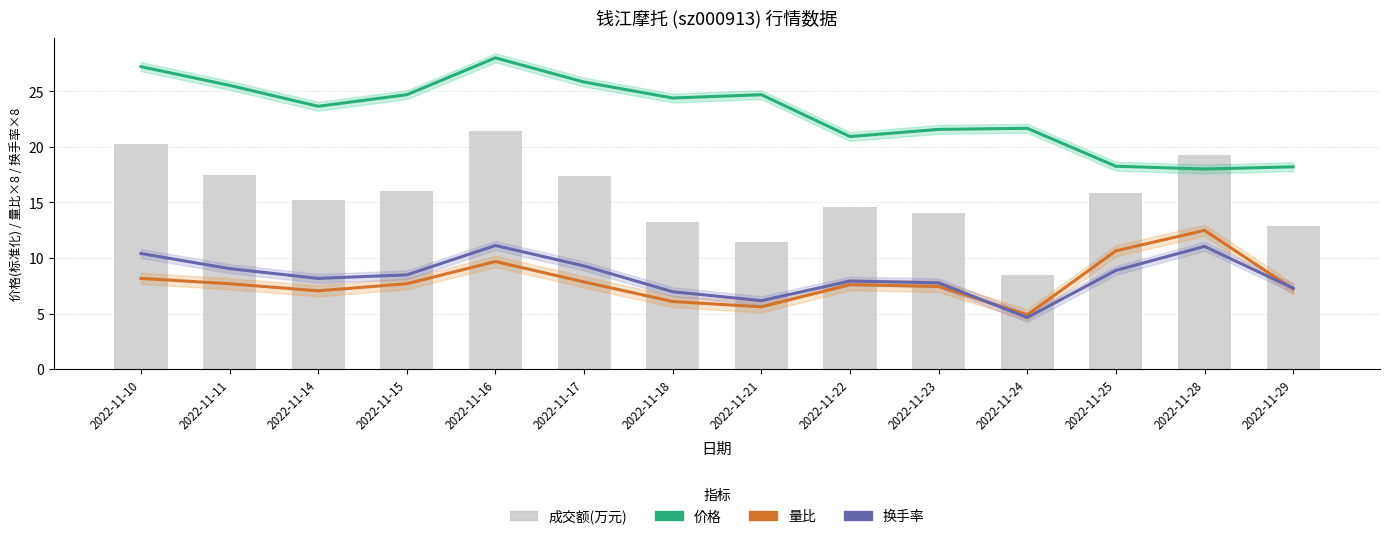

What is the value of the 换手率 bar at the 2nd from the left?

9.0